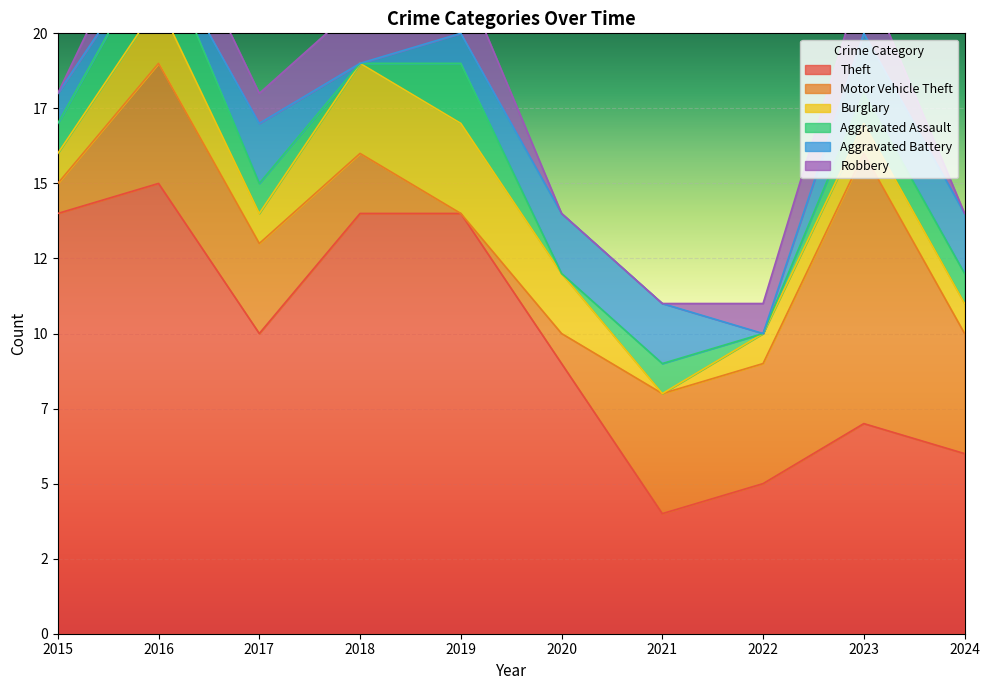

At which category does Motor Vehicle Theft reach its first local valley?

2019